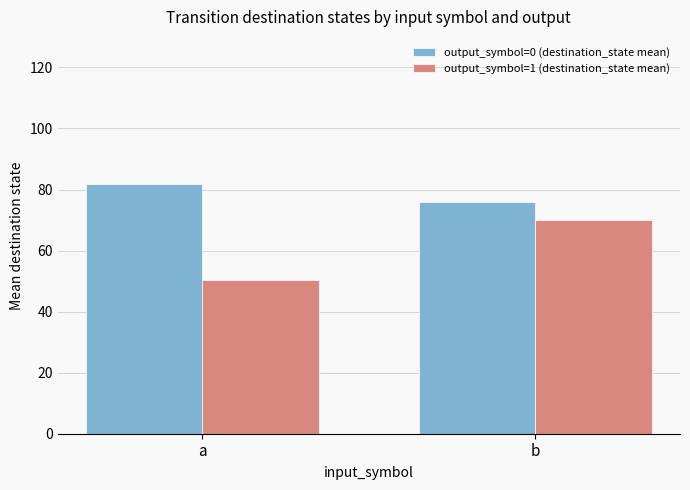

How many bars are there in total?

4